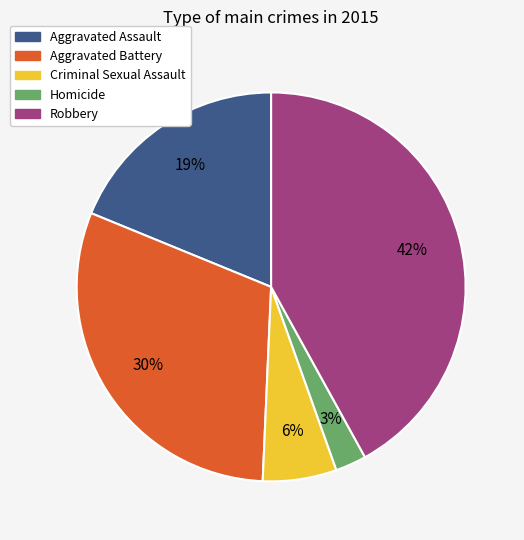

Does Aggravated Battery account for over 50% of the chart?

No